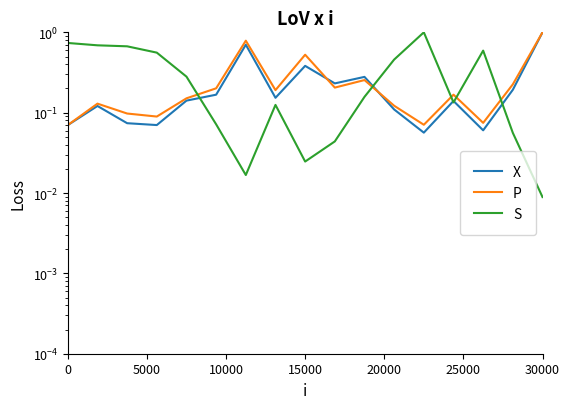

At which category is the sum across all series the highest?

30000